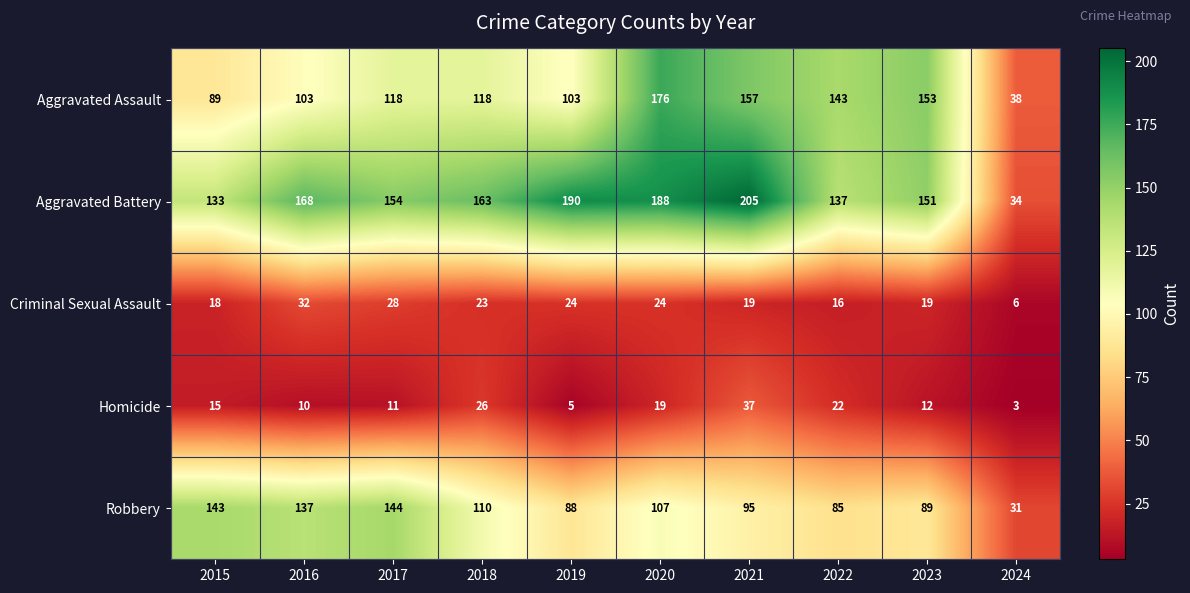

Is it true that Robbery equals 110 at 2018?

True